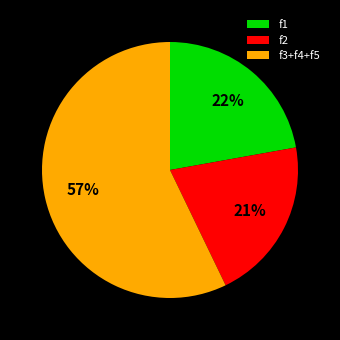

To the nearest percent, what is the average slice percentage?

33%